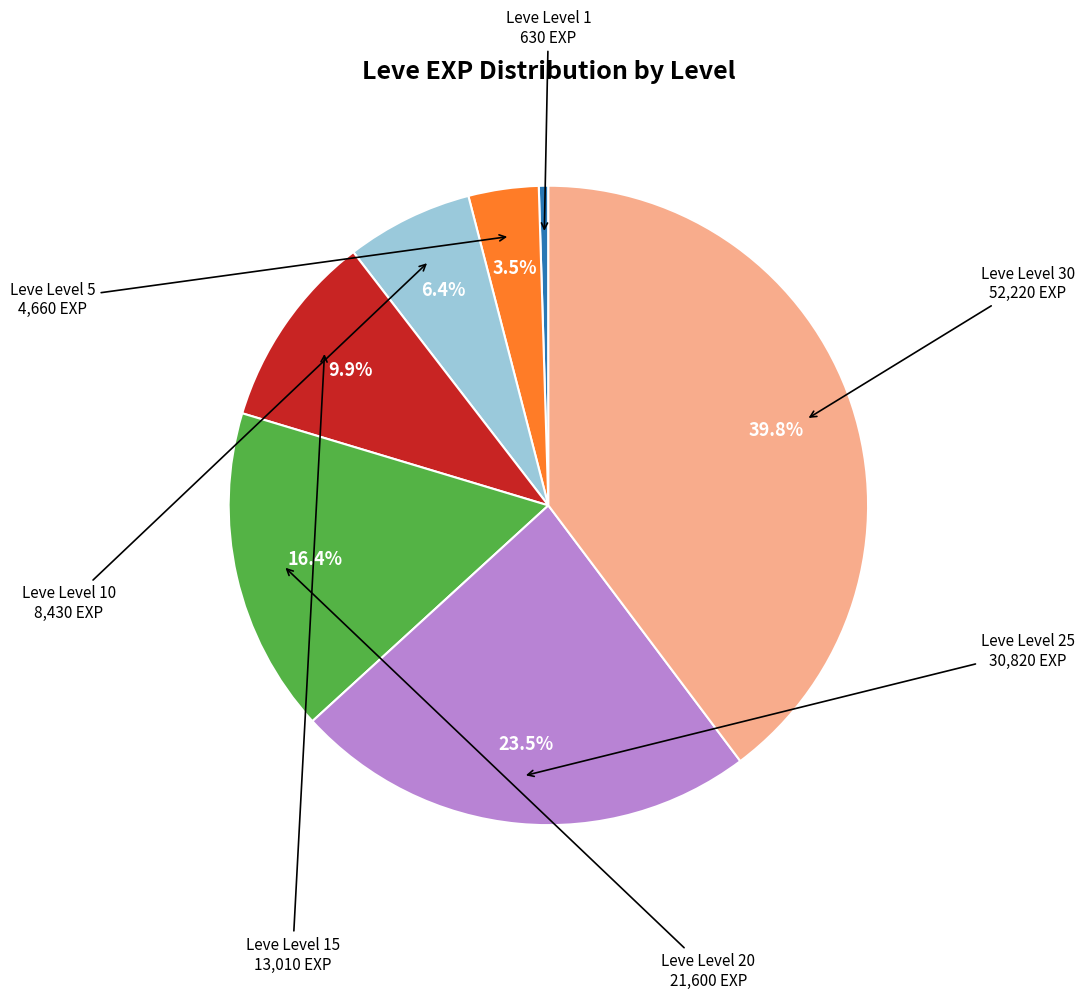

Is there any slice that represents more than half of the pie?

No